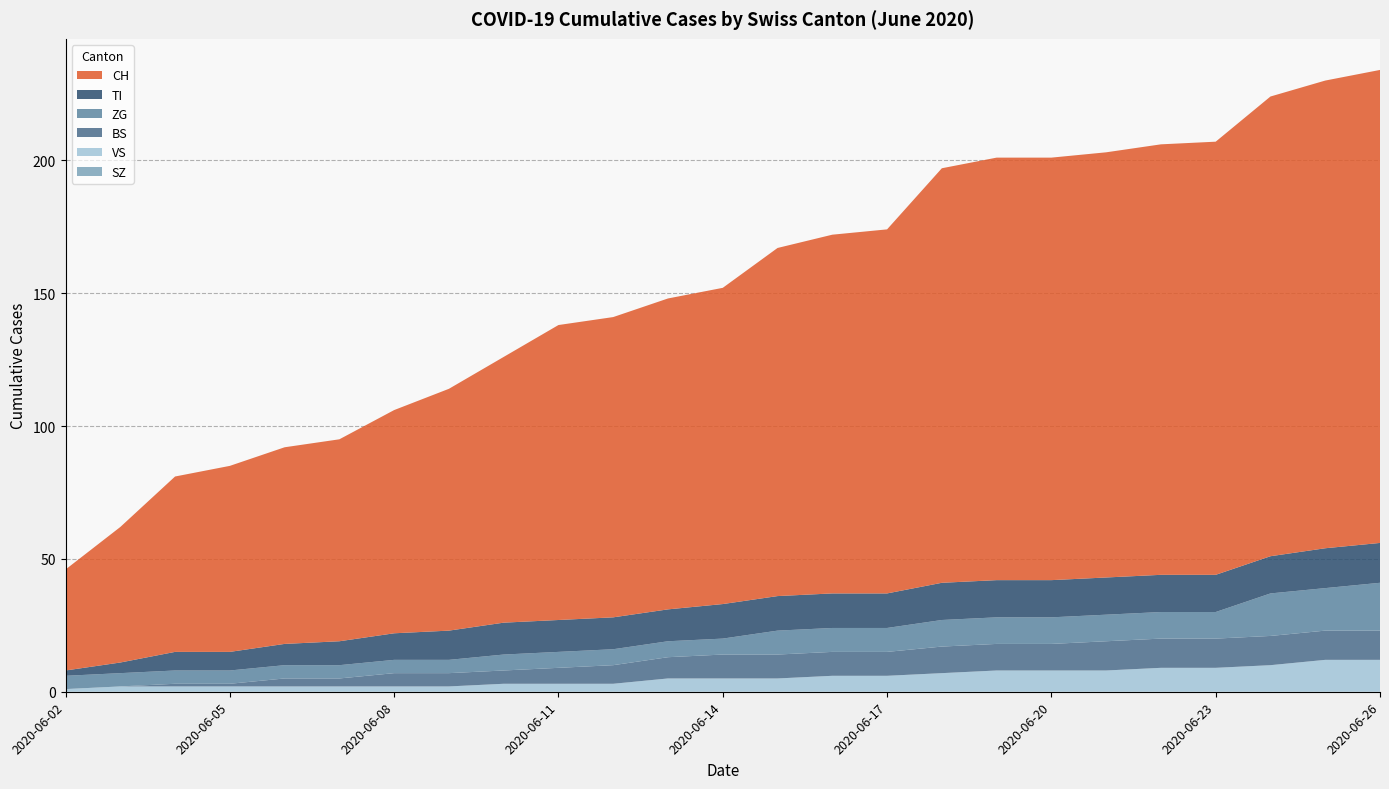

Reading right to left, list all the values displayed in this chart.

CH: 2020-06-26=178	2020-06-25=176	2020-06-24=173	2020-06-23=163	2020-06-22=162	2020-06-21=160	2020-06-20=159	2020-06-19=159	2020-06-18=156	2020-06-17=137	2020-06-16=135	2020-06-15=131	2020-06-14=119	2020-06-13=117	2020-06-12=113	2020-06-11=111	2020-06-10=100	2020-06-09=91	2020-06-08=84	2020-06-07=76	2020-06-06=74	2020-06-05=70	2020-06-04=66	2020-06-03=51	2020-06-02=38
BS: 2020-06-26=11	2020-06-25=11	2020-06-24=11	2020-06-23=11	2020-06-22=11	2020-06-21=11	2020-06-20=10	2020-06-19=10	2020-06-18=10	2020-06-17=9	2020-06-16=9	2020-06-15=9	2020-06-14=9	2020-06-13=8	2020-06-12=7	2020-06-11=6	2020-06-10=5	2020-06-09=5	2020-06-08=5	2020-06-07=3	2020-06-06=3	2020-06-05=1	2020-06-04=1	2020-06-03=0	2020-06-02=0
ZG: 2020-06-26=18	2020-06-25=16	2020-06-24=16	2020-06-23=10	2020-06-22=10	2020-06-21=10	2020-06-20=10	2020-06-19=10	2020-06-18=10	2020-06-17=9	2020-06-16=9	2020-06-15=9	2020-06-14=6	2020-06-13=6	2020-06-12=6	2020-06-11=6	2020-06-10=6	2020-06-09=5	2020-06-08=5	2020-06-07=5	2020-06-06=5	2020-06-05=5	2020-06-04=5	2020-06-03=5	2020-06-02=5
SZ: 2020-06-26=0	2020-06-25=0	2020-06-24=0	2020-06-23=0	2020-06-22=0	2020-06-21=0	2020-06-20=0	2020-06-19=0	2020-06-18=0	2020-06-17=0	2020-06-16=0	2020-06-15=0	2020-06-14=0	2020-06-13=0	2020-06-12=0	2020-06-11=0	2020-06-10=0	2020-06-09=0	2020-06-08=0	2020-06-07=0	2020-06-06=0	2020-06-05=0	2020-06-04=0	2020-06-03=0	2020-06-02=0
TI: 2020-06-26=15	2020-06-25=15	2020-06-24=14	2020-06-23=14	2020-06-22=14	2020-06-21=14	2020-06-20=14	2020-06-19=14	2020-06-18=14	2020-06-17=13	2020-06-16=13	2020-06-15=13	2020-06-14=13	2020-06-13=12	2020-06-12=12	2020-06-11=12	2020-06-10=12	2020-06-09=11	2020-06-08=10	2020-06-07=9	2020-06-06=8	2020-06-05=7	2020-06-04=7	2020-06-03=4	2020-06-02=2
VS: 2020-06-26=12	2020-06-25=12	2020-06-24=10	2020-06-23=9	2020-06-22=9	2020-06-21=8	2020-06-20=8	2020-06-19=8	2020-06-18=7	2020-06-17=6	2020-06-16=6	2020-06-15=5	2020-06-14=5	2020-06-13=5	2020-06-12=3	2020-06-11=3	2020-06-10=3	2020-06-09=2	2020-06-08=2	2020-06-07=2	2020-06-06=2	2020-06-05=2	2020-06-04=2	2020-06-03=2	2020-06-02=1